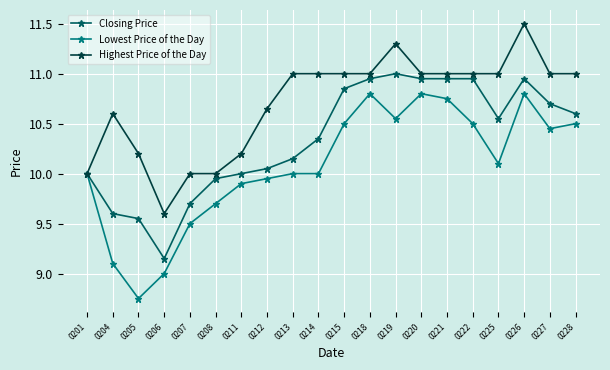

What is the value of the Closing Price point at the 5th from the left?

9.7